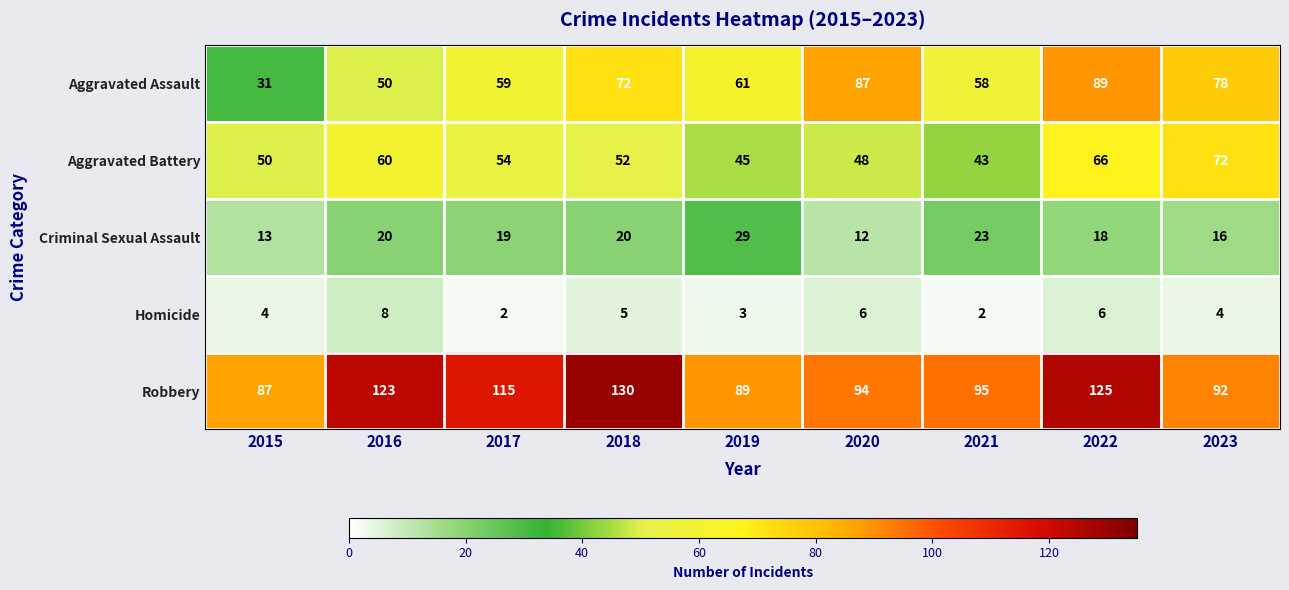

Is the value of Robbery at 2022 greater than the value of Aggravated Battery at 2021?

Yes